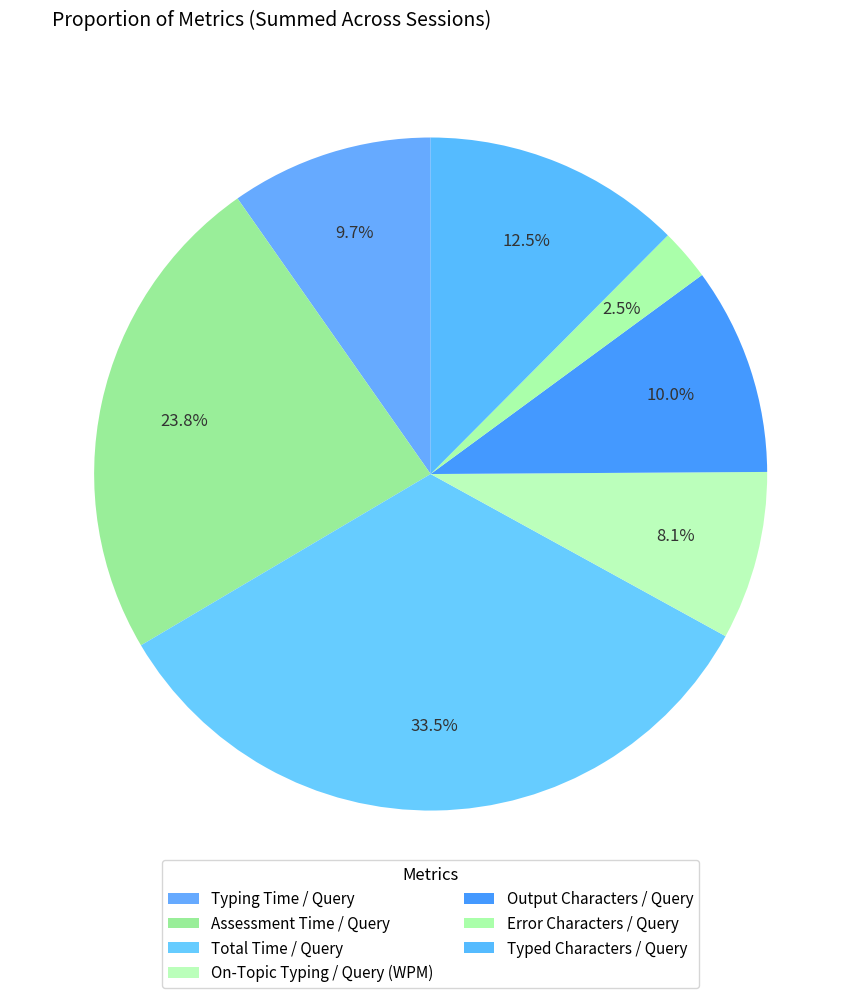

Is there a majority slice in this chart?

No